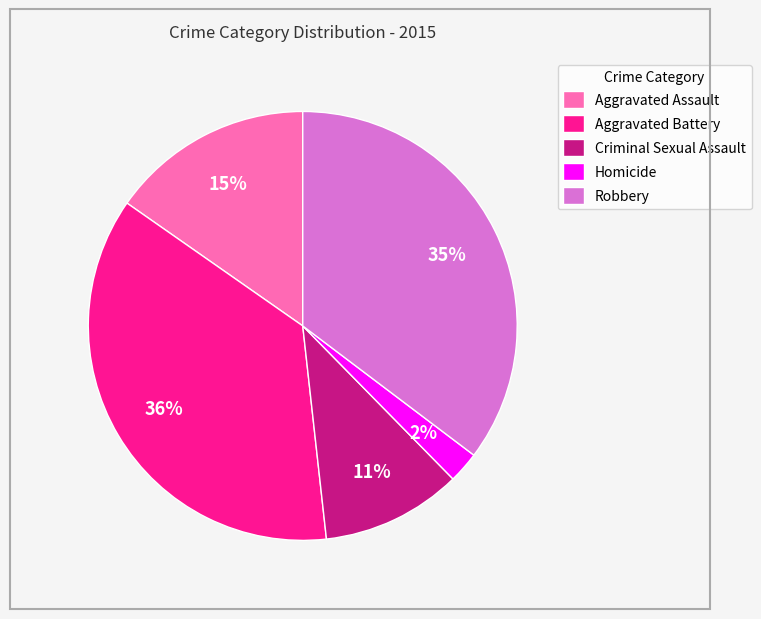

Is there a majority slice in this chart?

No